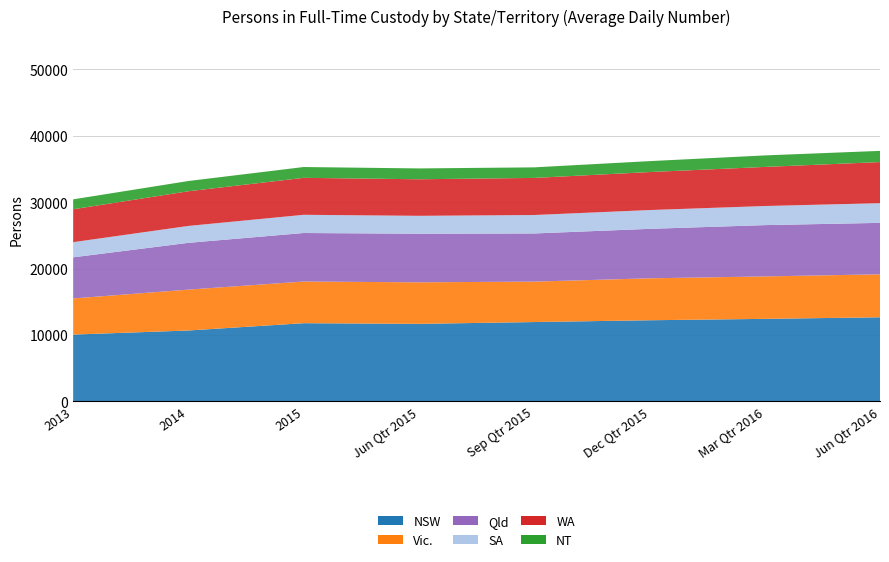

Reading left to right, list all the values displayed in this chart.

NSW: 2013=10053	2014=10668	2015=11768	Jun Qtr 2015=11666	Sep Qtr 2015=11939	Dec Qtr 2015=12210	Mar Qtr 2016=12420	Jun Qtr 2016=12657
Vic.: 2013=5443	2014=6158	2015=6280	Jun Qtr 2015=6260	Sep Qtr 2015=6095	Dec Qtr 2015=6319	Mar Qtr 2016=6394	Jun Qtr 2016=6476
Qld: 2013=6197	2014=7051	2015=7308	Jun Qtr 2015=7323	Sep Qtr 2015=7253	Dec Qtr 2015=7454	Mar Qtr 2016=7730	Jun Qtr 2016=7751
SA: 2013=2283	2014=2546	2015=2743	Jun Qtr 2015=2696	Sep Qtr 2015=2780	Dec Qtr 2015=2830	Mar Qtr 2016=2877	Jun Qtr 2016=2966
WA: 2013=4956	2014=5225	2015=5570	Jun Qtr 2015=5509	Sep Qtr 2015=5590	Dec Qtr 2015=5727	Mar Qtr 2016=5892	Jun Qtr 2016=6193
NT: 2013=1495	2014=1543	2015=1629	Jun Qtr 2015=1633	Sep Qtr 2015=1590	Dec Qtr 2015=1645	Mar Qtr 2016=1733	Jun Qtr 2016=1687